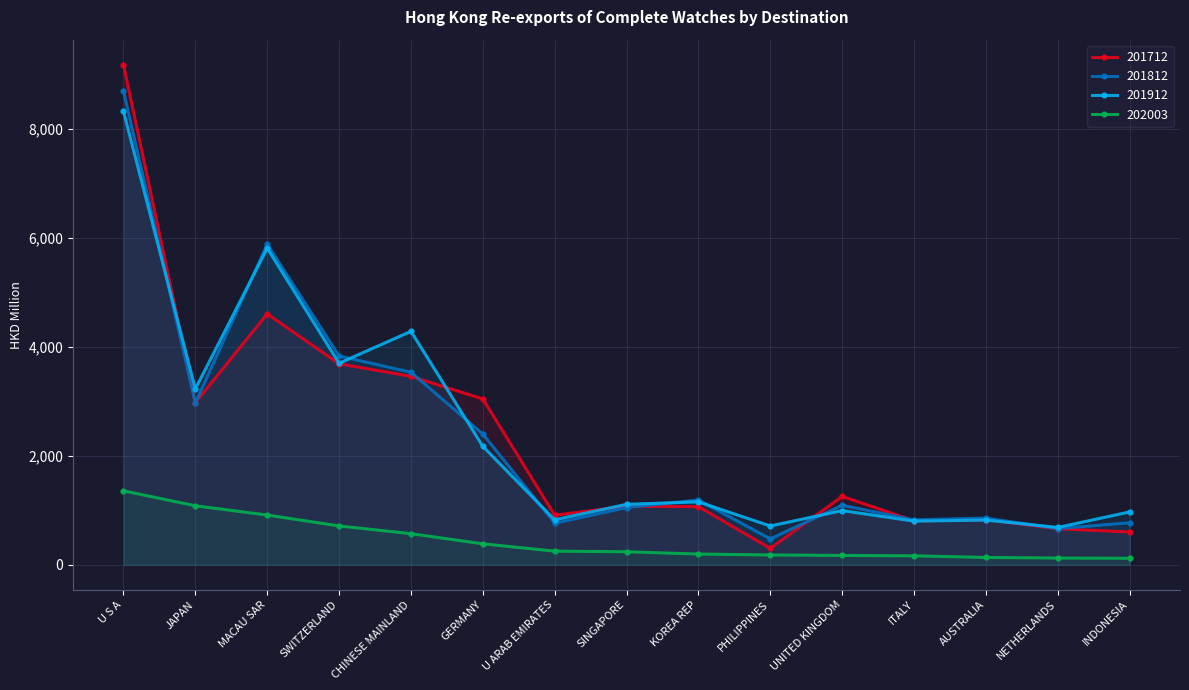

Which category has the lowest value in the 201912 series?

NETHERLANDS